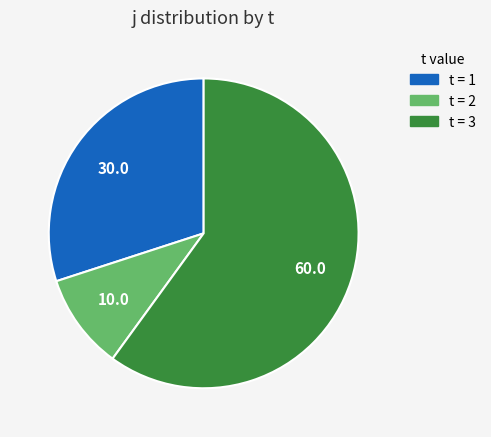

Is there a majority slice in this chart?

Yes